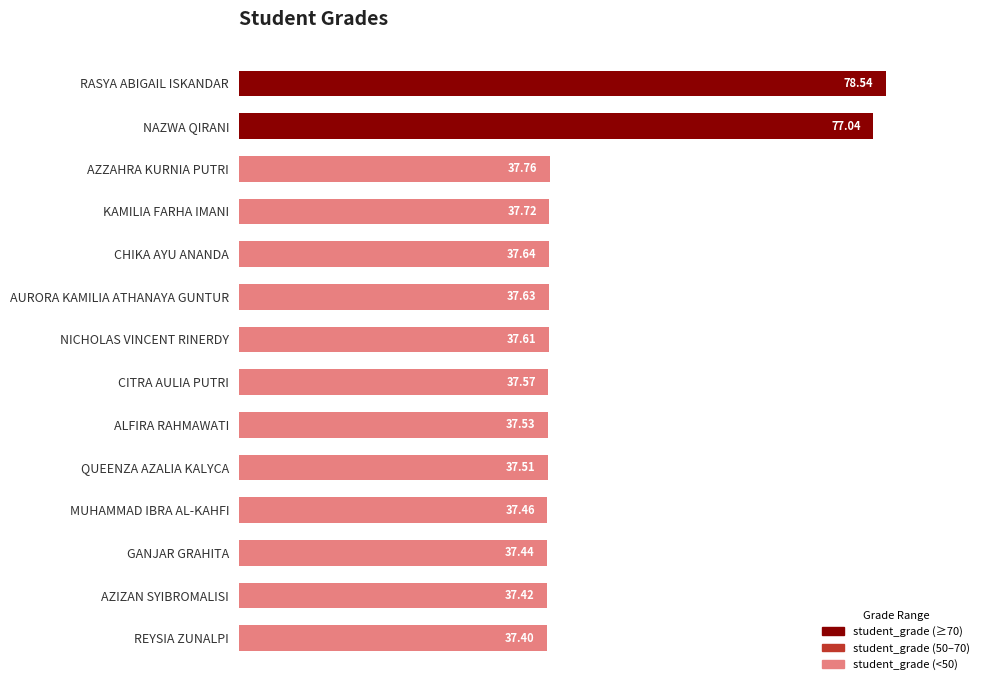

Rank the categories by value from lowest to highest.

REYSIA ZUNALPI, AZIZAN SYIBROMALISI, GANJAR GRAHITA, MUHAMMAD IBRA AL-KAHFI, QUEENZA AZALIA KALYCA, ALFIRA RAHMAWATI, CITRA AULIA PUTRI, NICHOLAS VINCENT RINERDY, AURORA KAMILIA ATHANAYA GUNTUR, CHIKA AYU ANANDA, KAMILIA FARHA IMANI, AZZAHRA KURNIA PUTRI, NAZWA QIRANI, RASYA ABIGAIL ISKANDAR